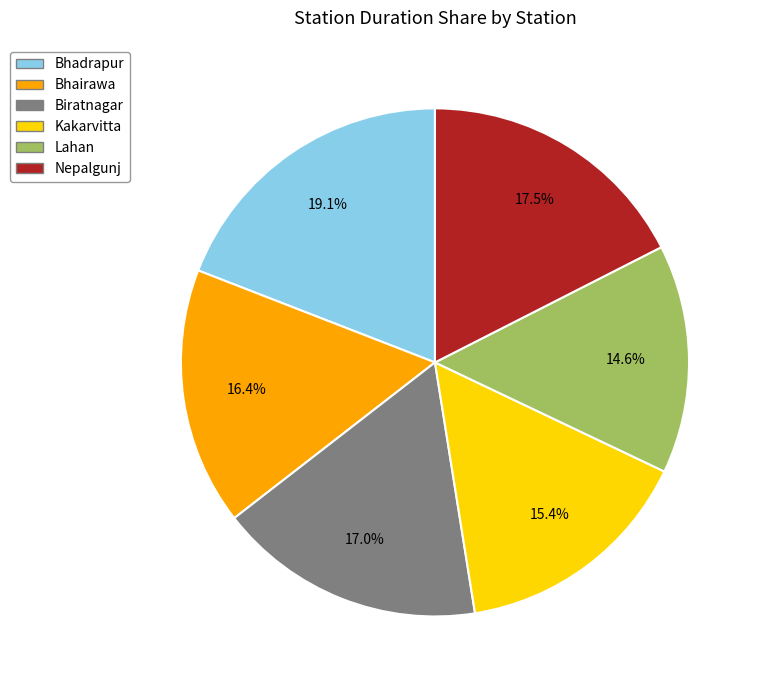

The Bhairawa slice represents 28% of the pie. True or false?

False